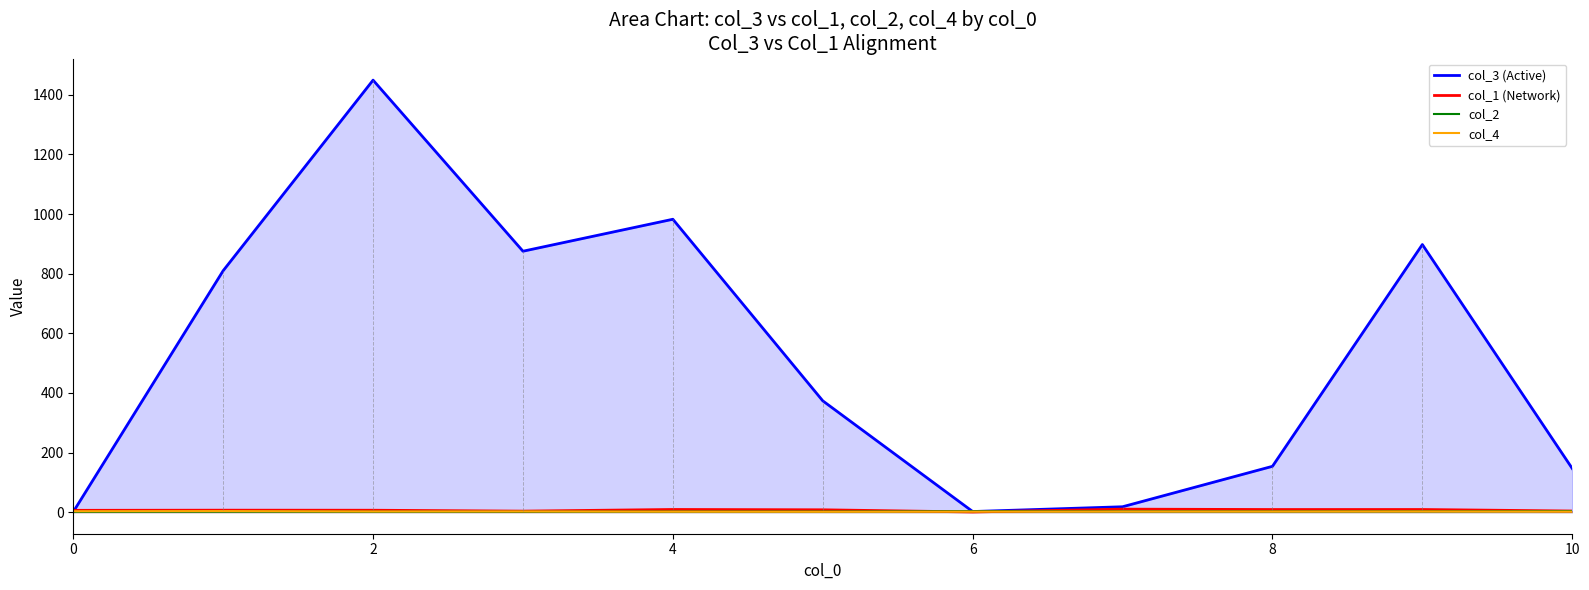

What is the label of the 5th point from the right?

6